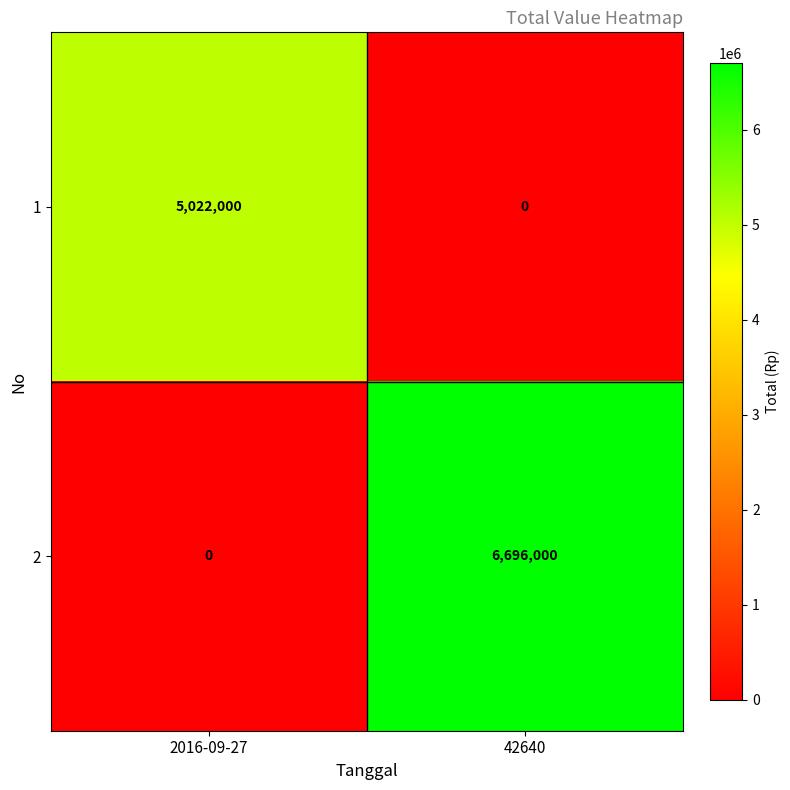

List the series in order of their overall mean, highest first.

2, 1